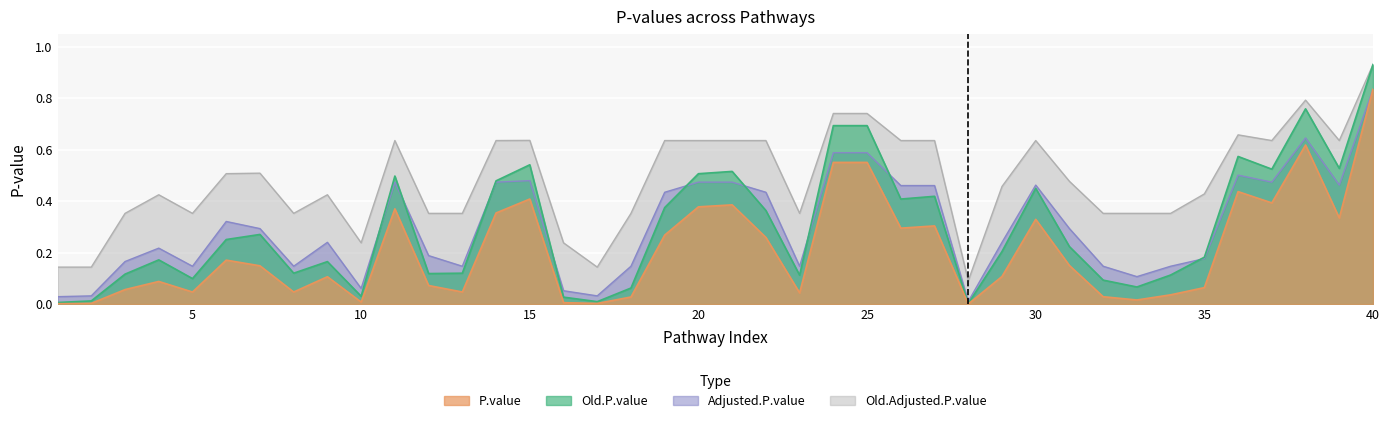

True or false: Old.Adjusted.P.value has a value of 0.6 at 21.

True